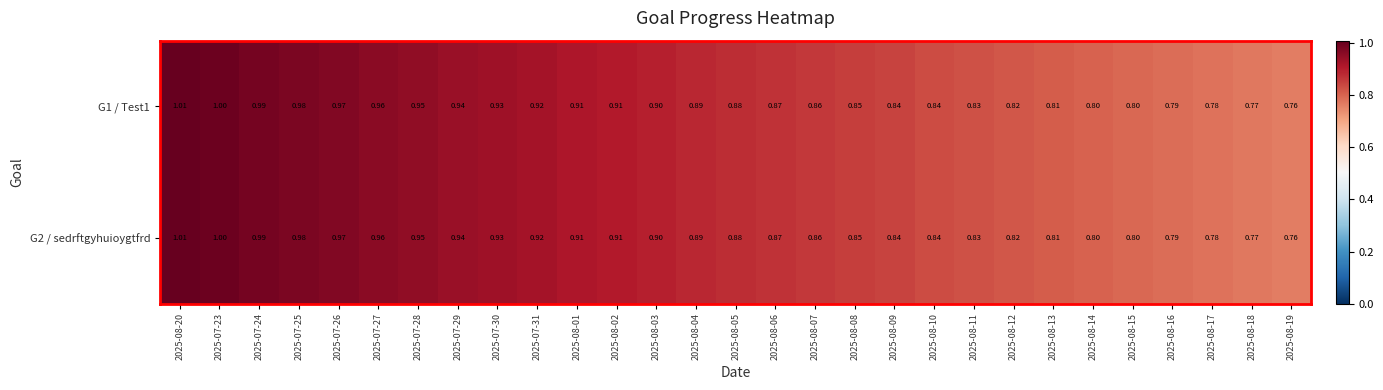

At which category is the sum across all series the highest?

2025-08-20